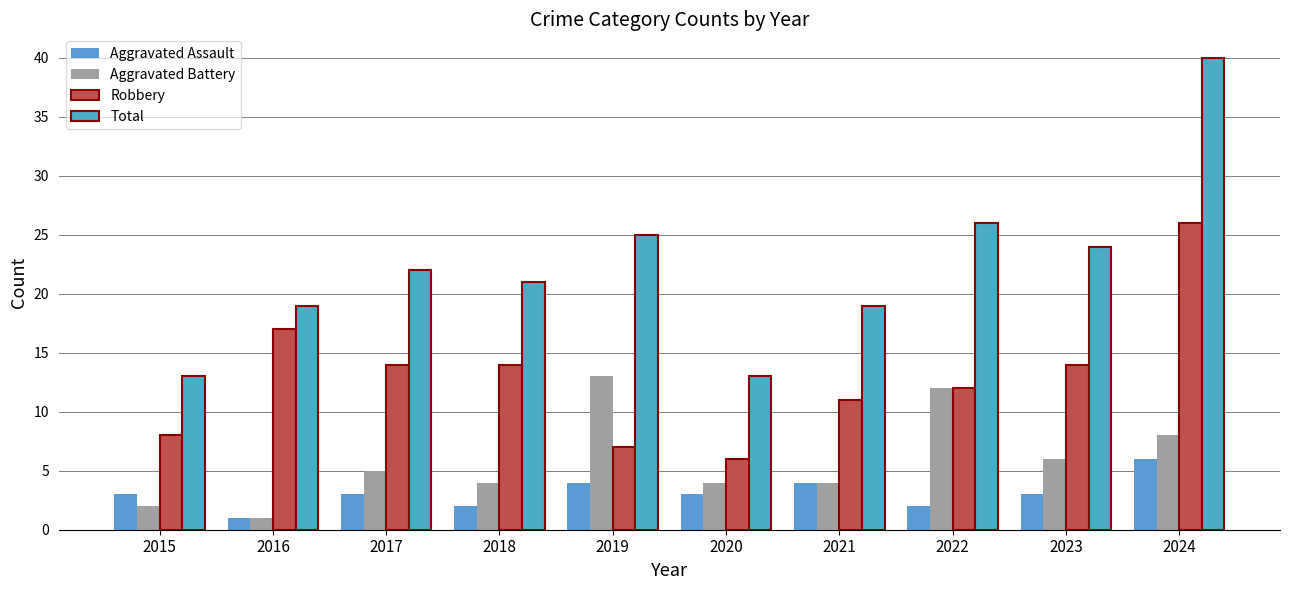

How many Aggravated Assault values are between 2 and 4?

8